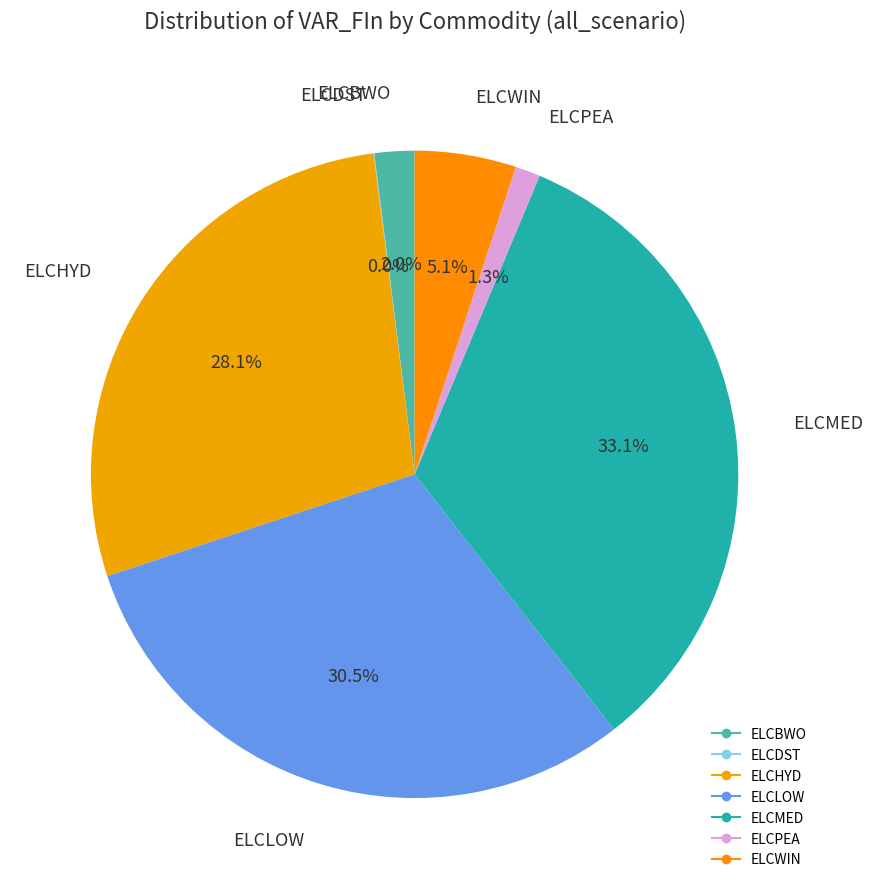

Between ELCPEA and ELCHYD, which is larger?

ELCHYD